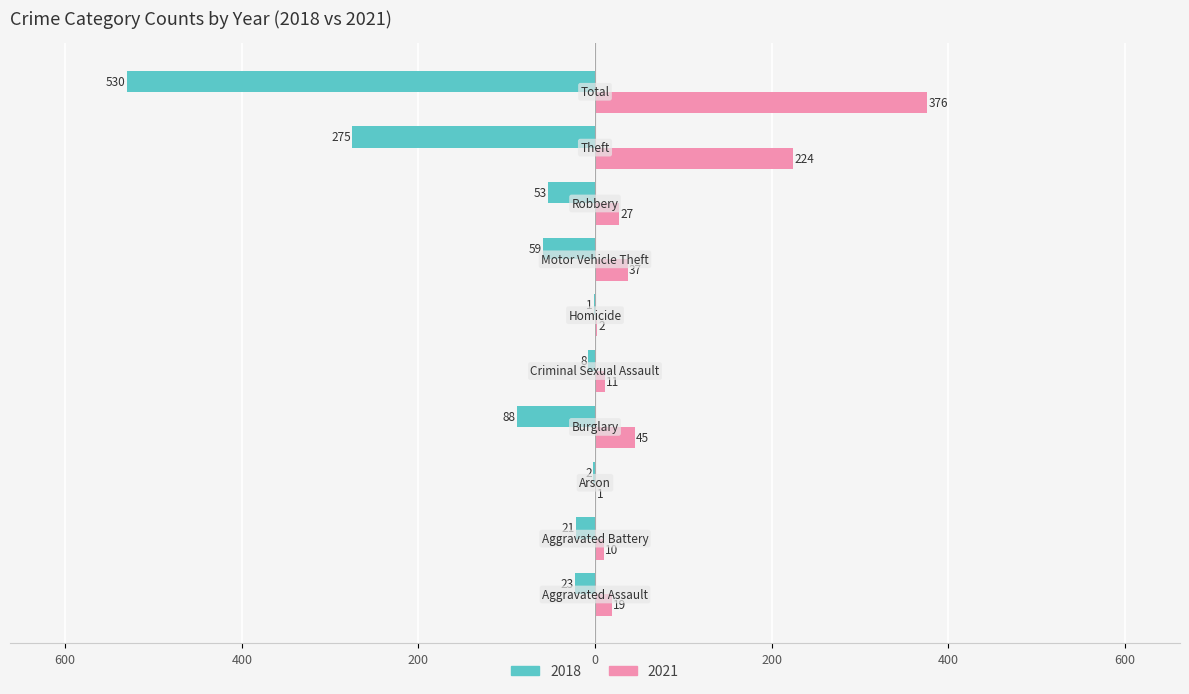

What are all the series names shown in the legend?

2018, 2021